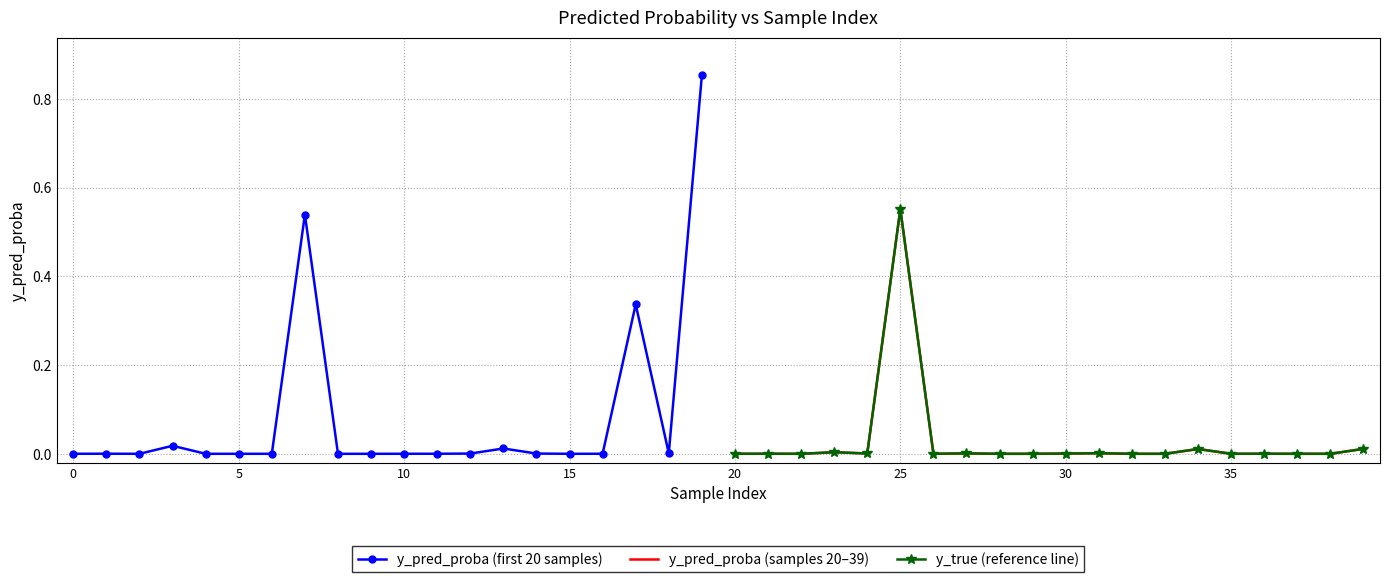

Is the value of y_pred_proba (first 20 samples) at 17 greater than the value of y_pred_proba (samples 20–39) at 15?

Yes